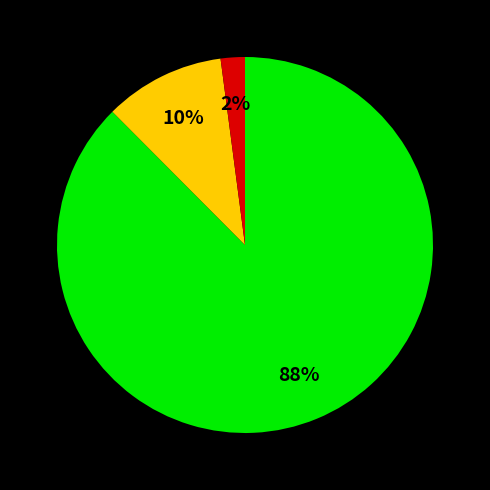

How many segments does this pie chart have?

3